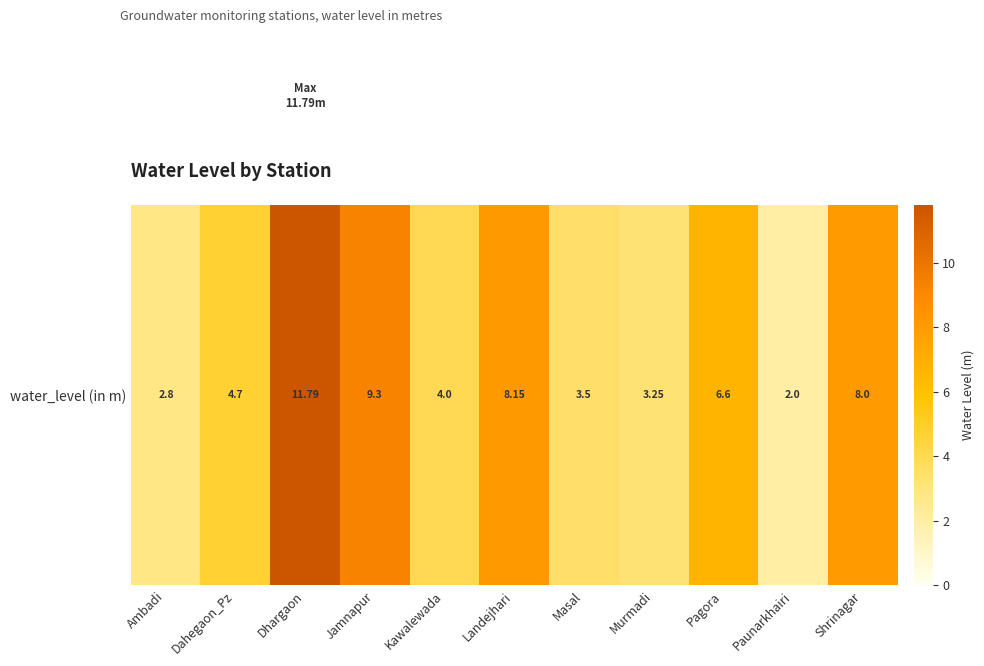

Reading right to left, list all the values displayed in this chart.

Shrinagar=8.0	Paunarkhairi=2.0	Pagora=6.6	Murmadi=3.2	Masal=3.5	Landejhari=8.2	Kawalewada=4.0	Jamnapur=9.3	Dhargaon=11.8	Dahegaon_Pz=4.7	Ambadi=2.8